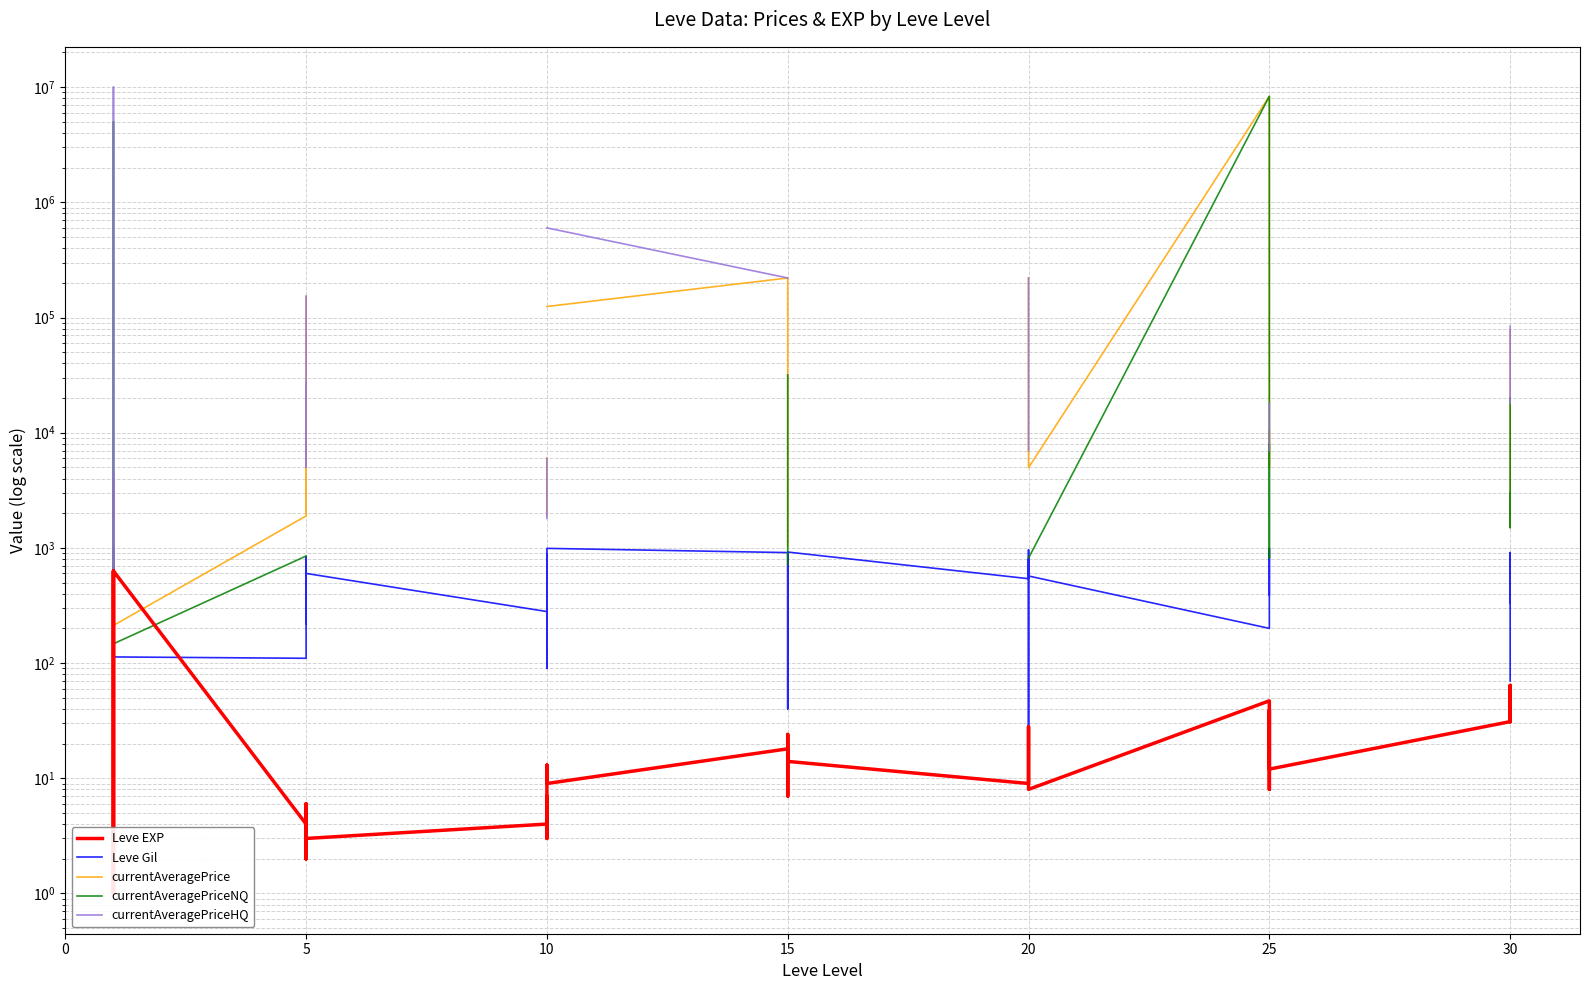

Is it true that currentAveragePrice equals 2219.0 at 20?

True